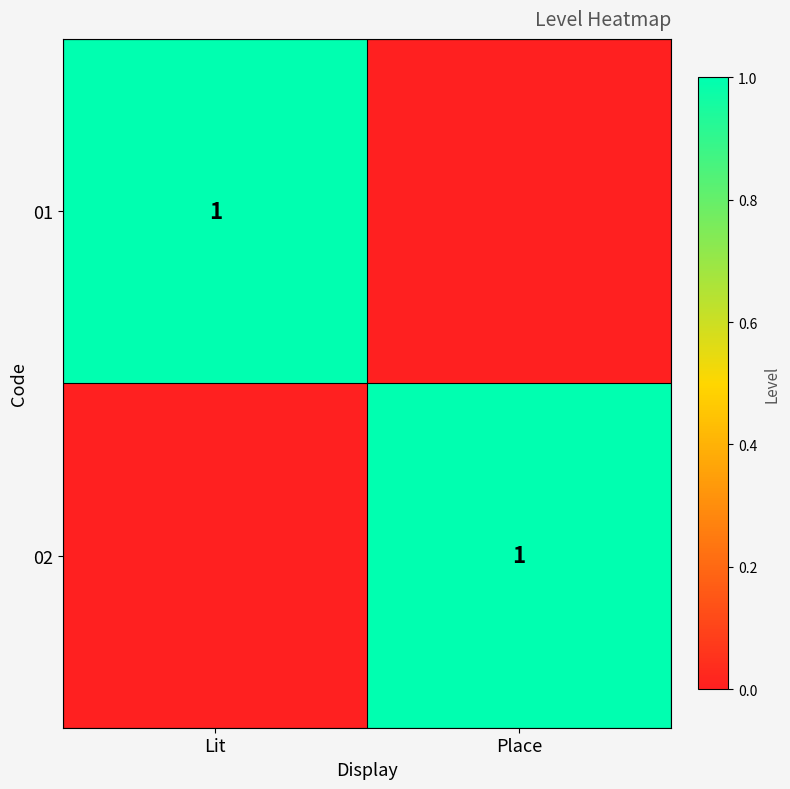

True or false: 02 has a value of 1 at Place.

True